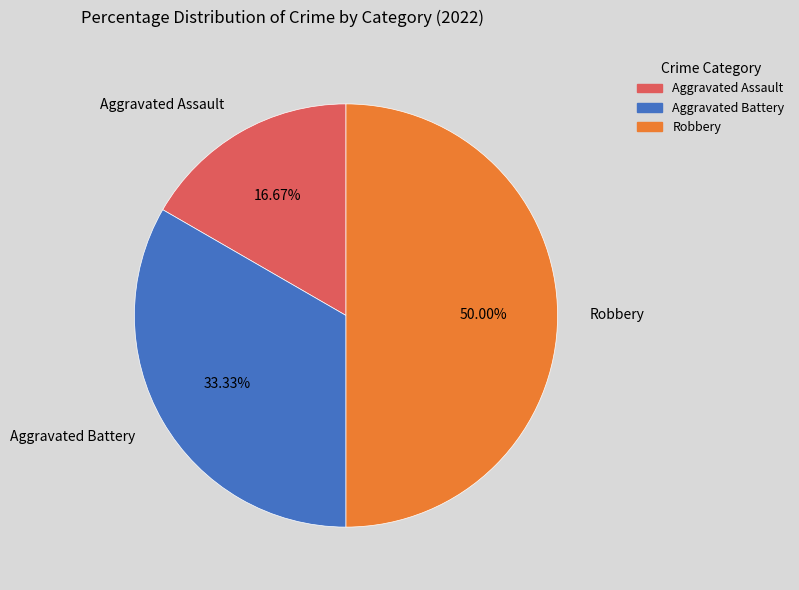

What is the smallest slice in the pie chart?

Aggravated Assault